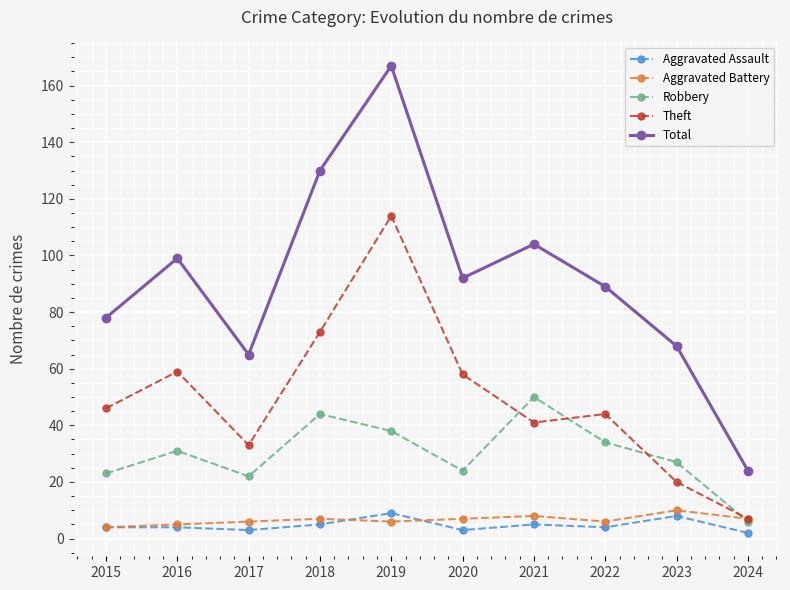

At which category does Total reach its first local valley?

2017